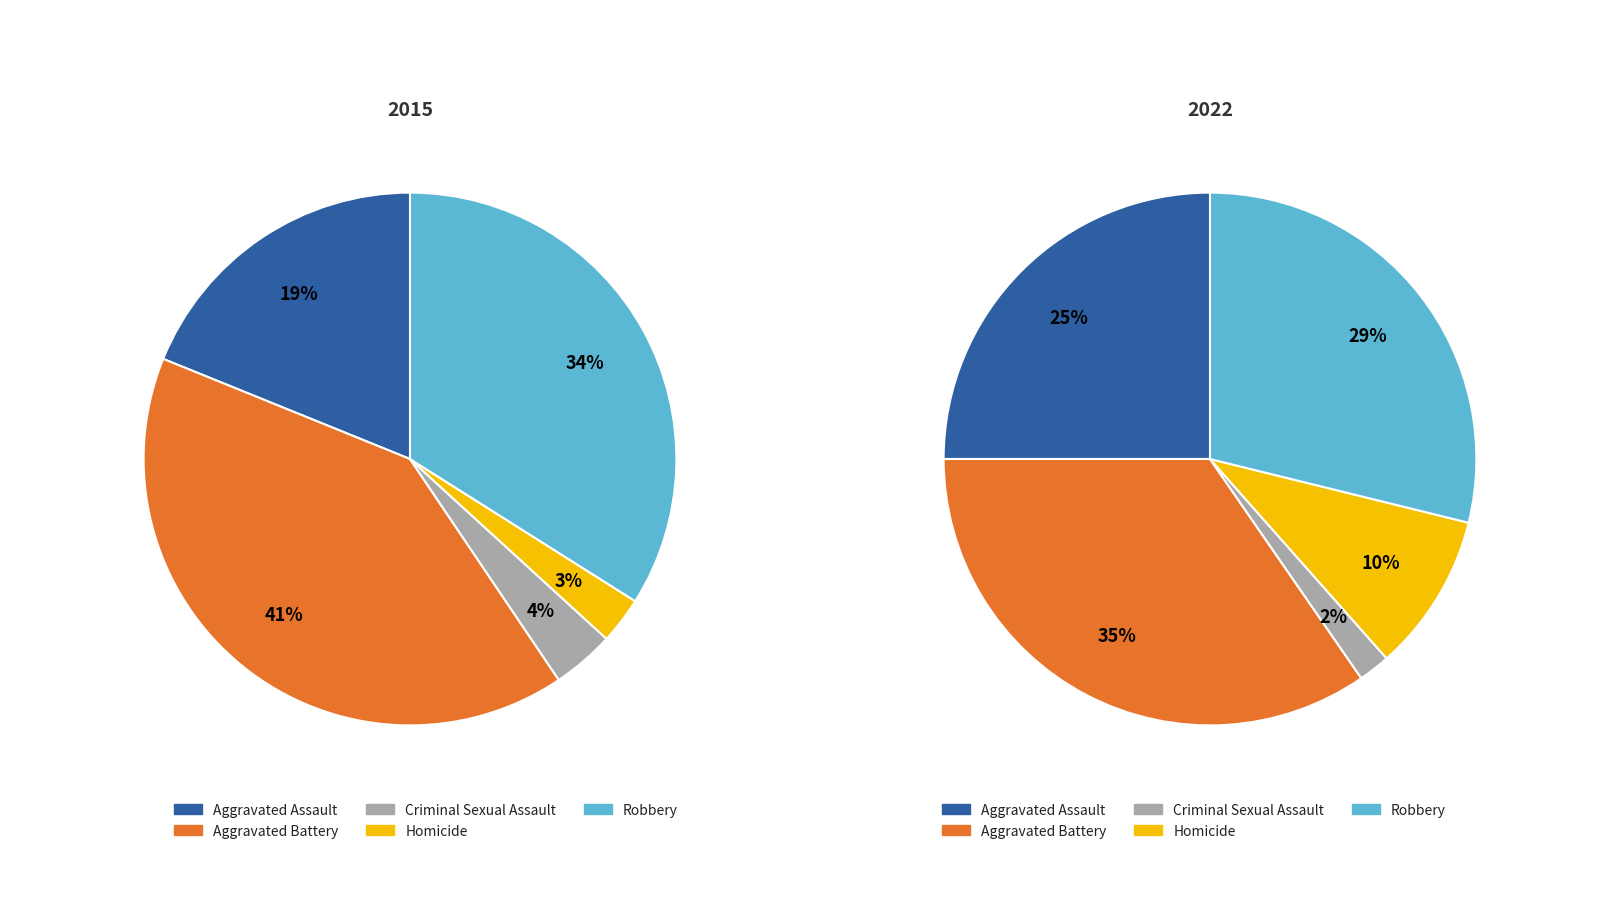

The 4 slice represents 29% of the pie. True or false?

True